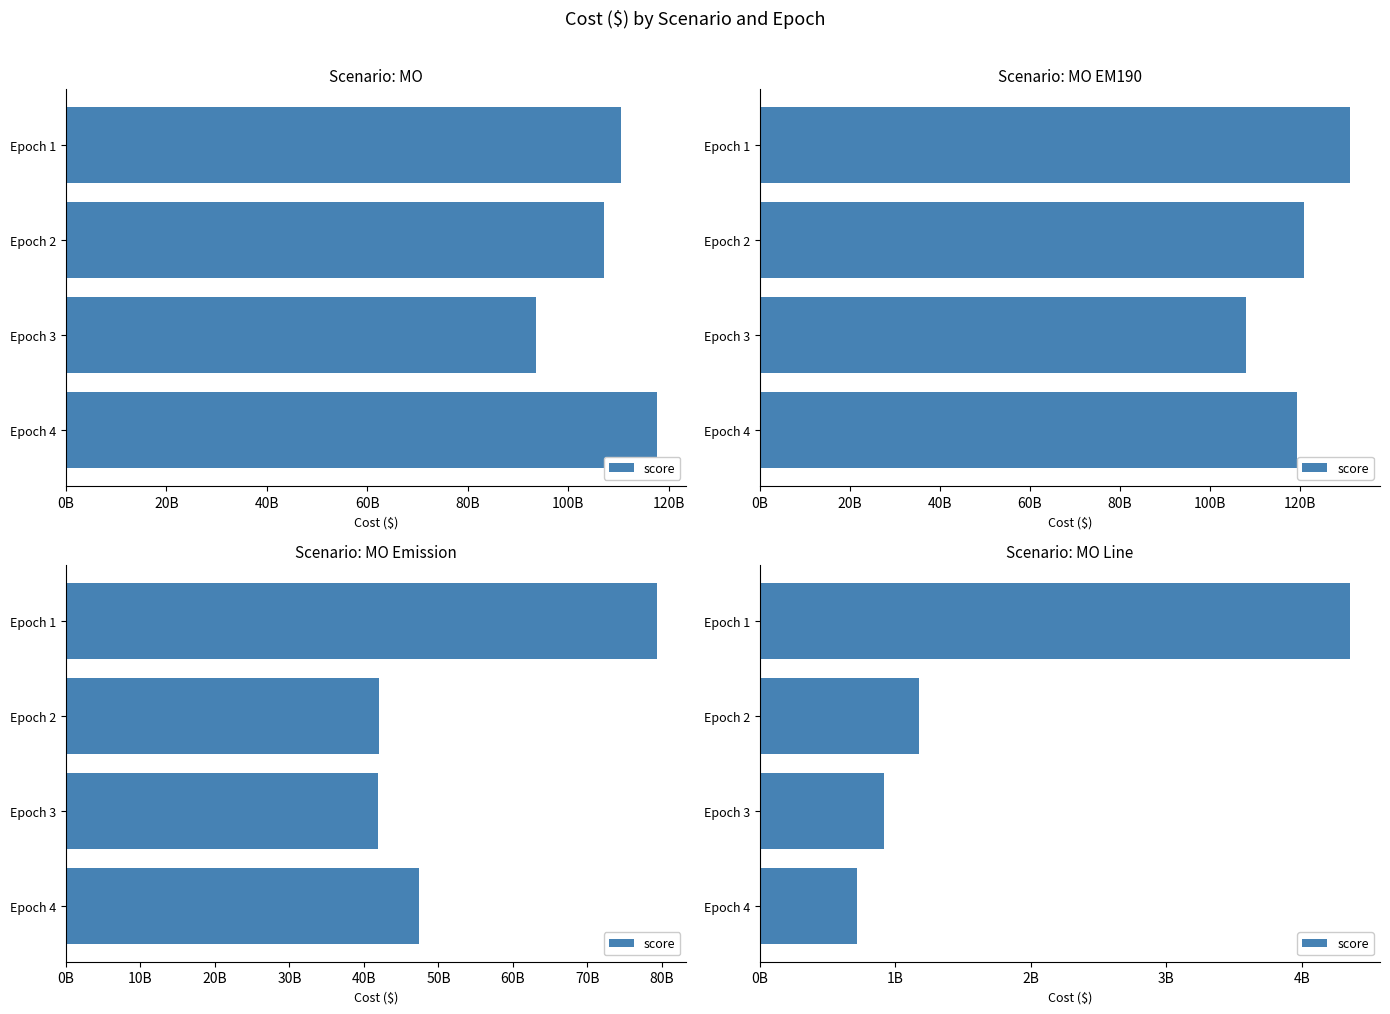

What is the average value?

1792952904.4